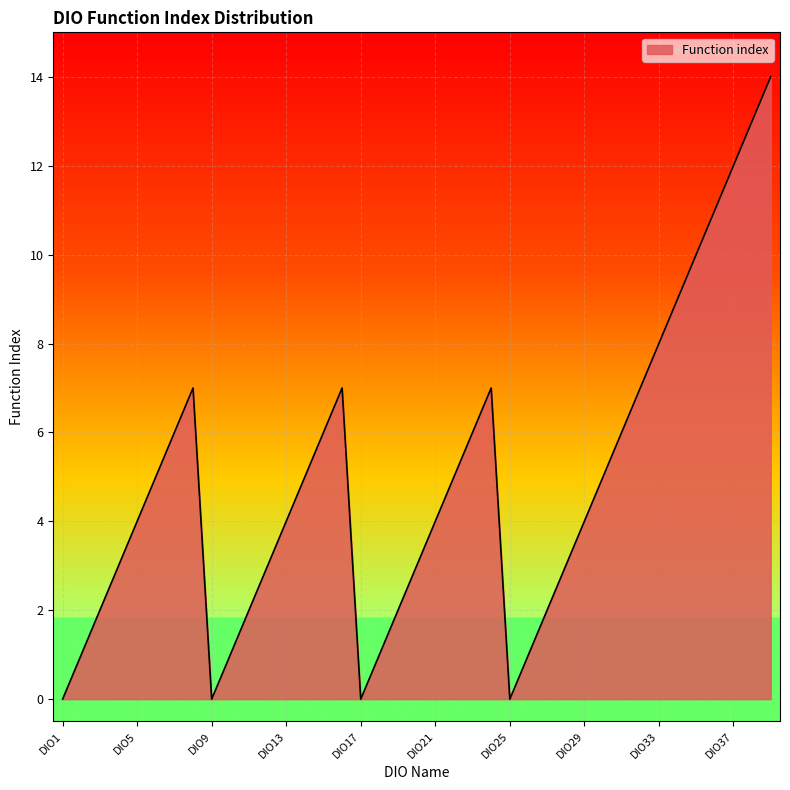

What is the difference between the maximum and minimum values?

14